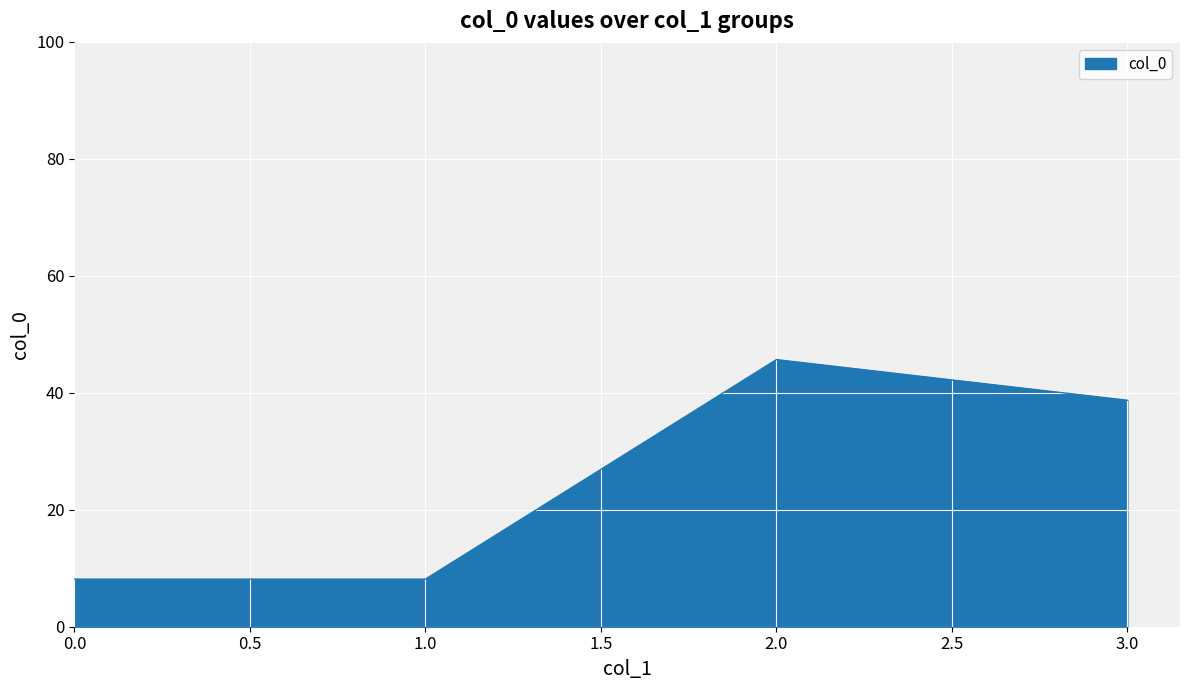

What is the difference between the maximum and minimum values?

37.5